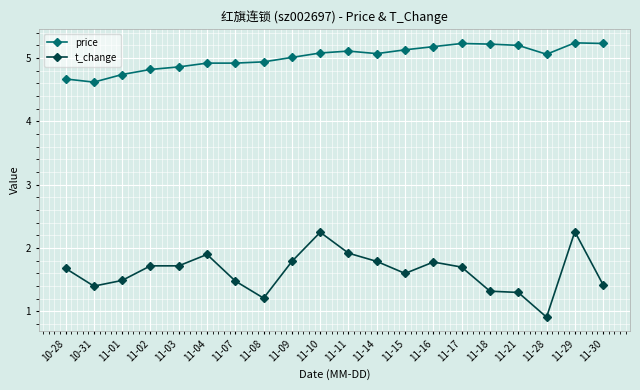

True or false: t_change has more than 0 points higher than both neighbors.

True